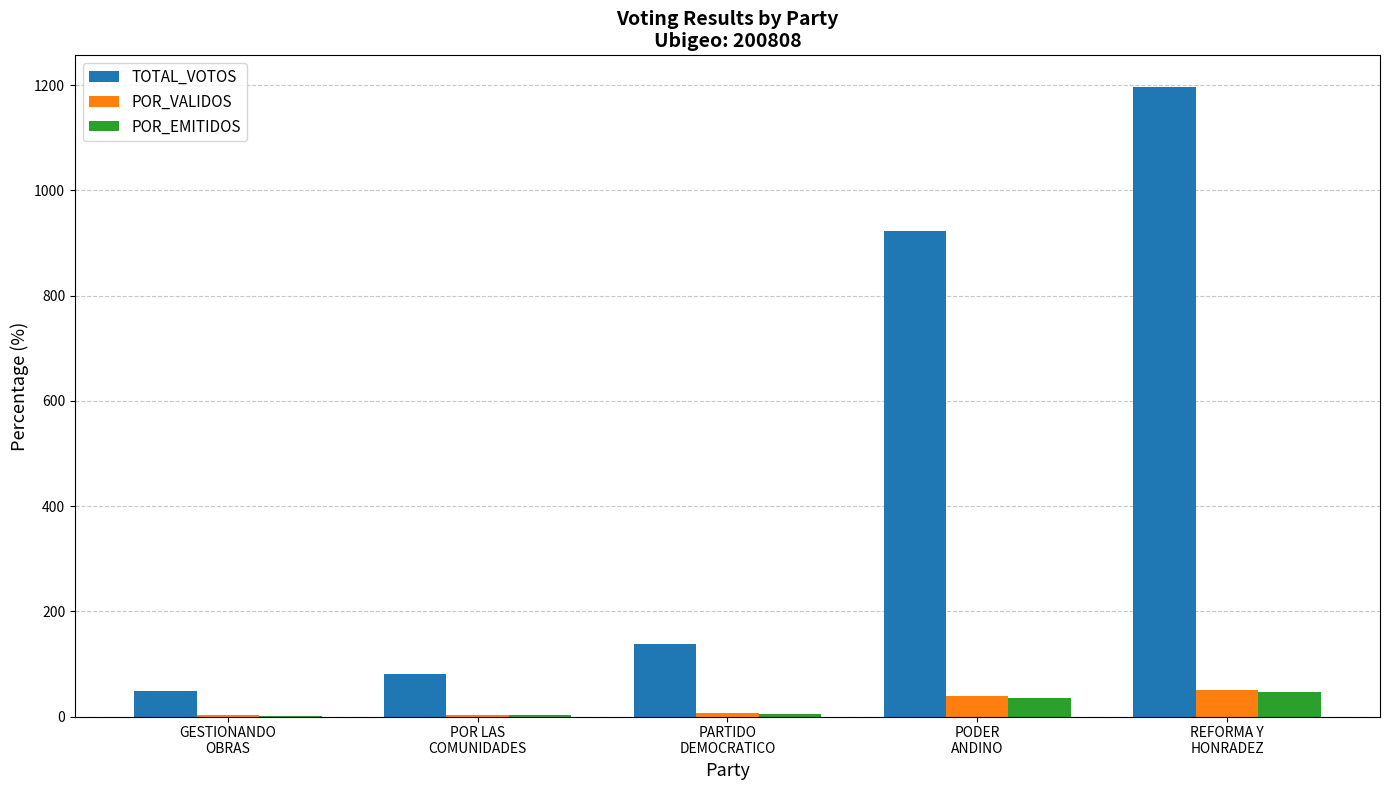

What is the greatest value displayed?

1197.0